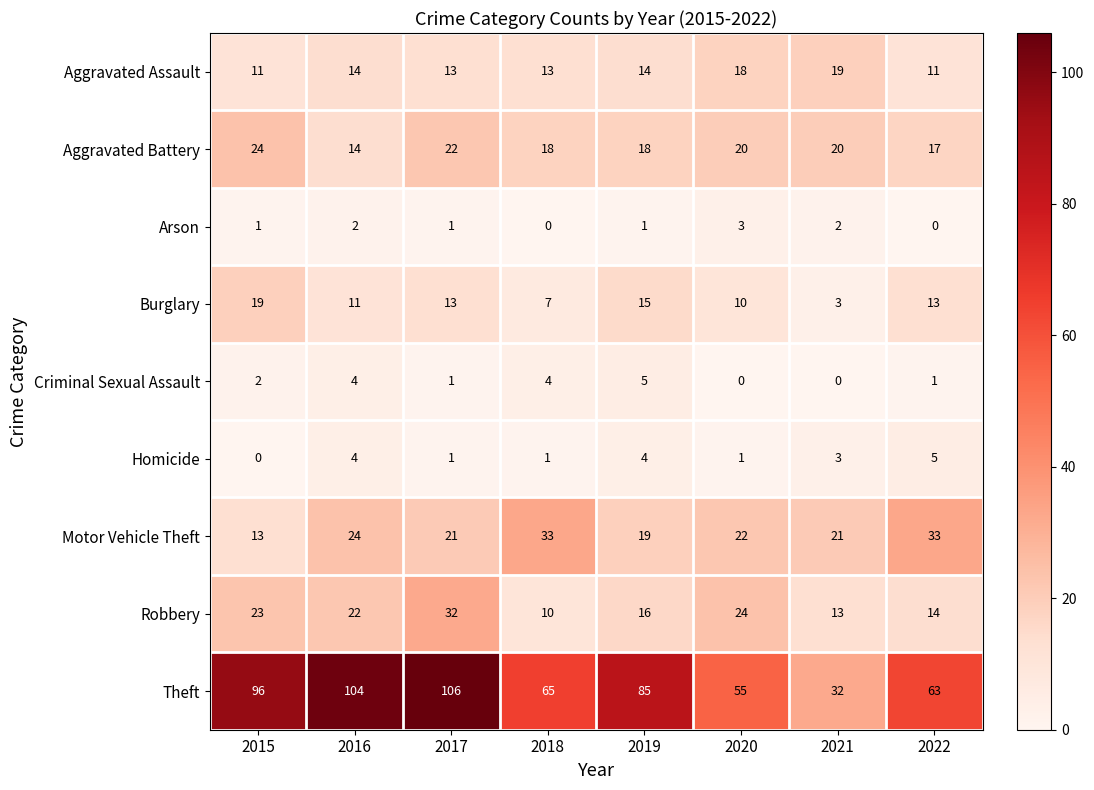

Which category has the highest value across all series?

2017